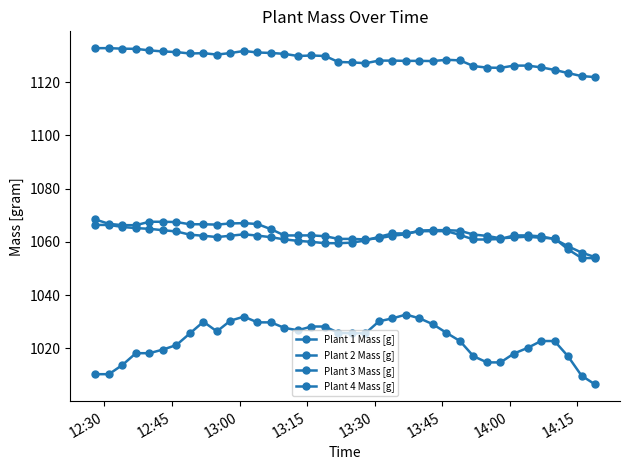

Which series has the widest spread of values?

Plant 2 Mass [g]